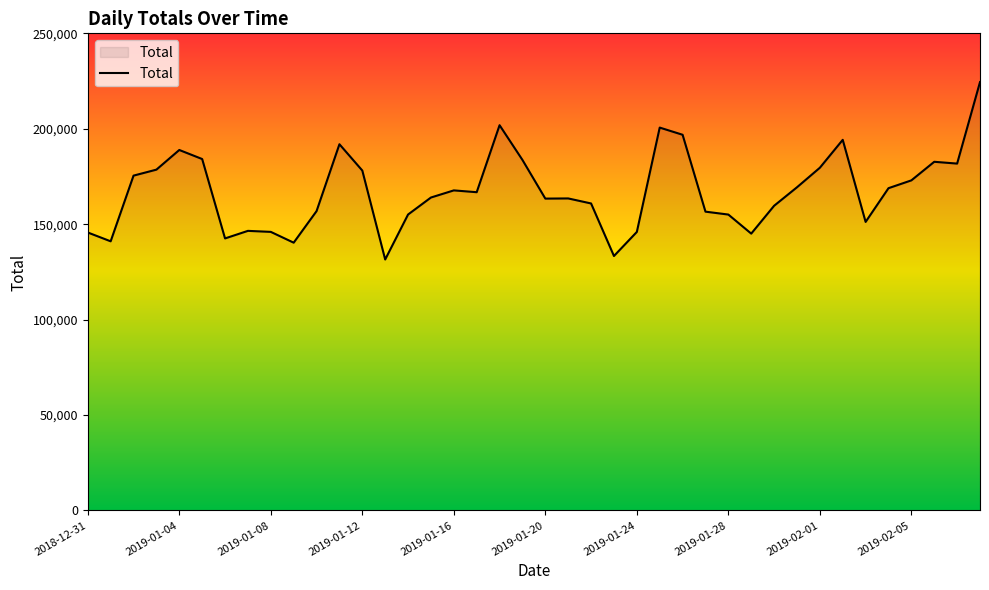

Does the chart have visible grid lines?

No